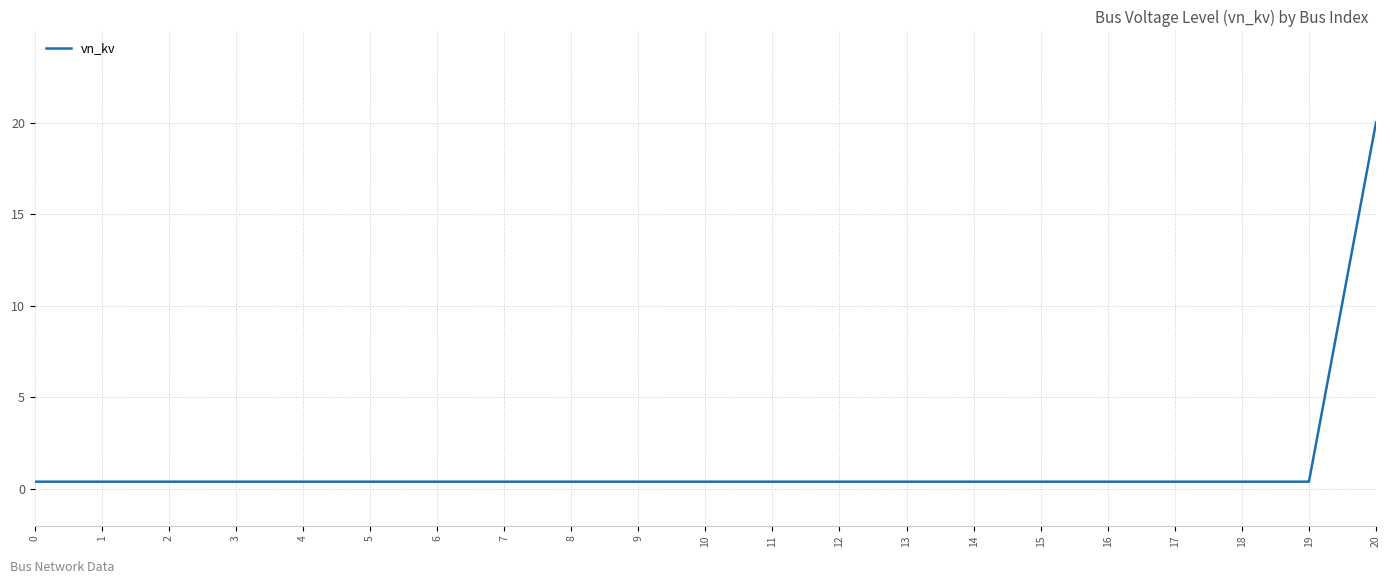

Reading left to right, list all the values displayed in this chart.

0=0.4	1=0.4	2=0.4	3=0.4	4=0.4	5=0.4	6=0.4	7=0.4	8=0.4	9=0.4	10=0.4	11=0.4	12=0.4	13=0.4	14=0.4	15=0.4	16=0.4	17=0.4	18=0.4	19=0.4	20=20.0